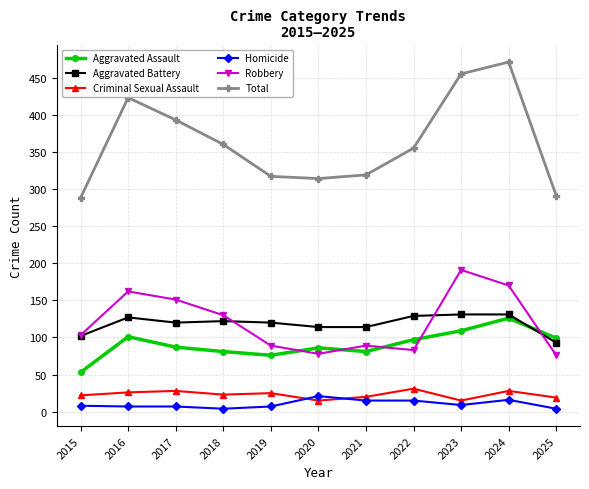

At how many categories does at least one series exceed 282?

11